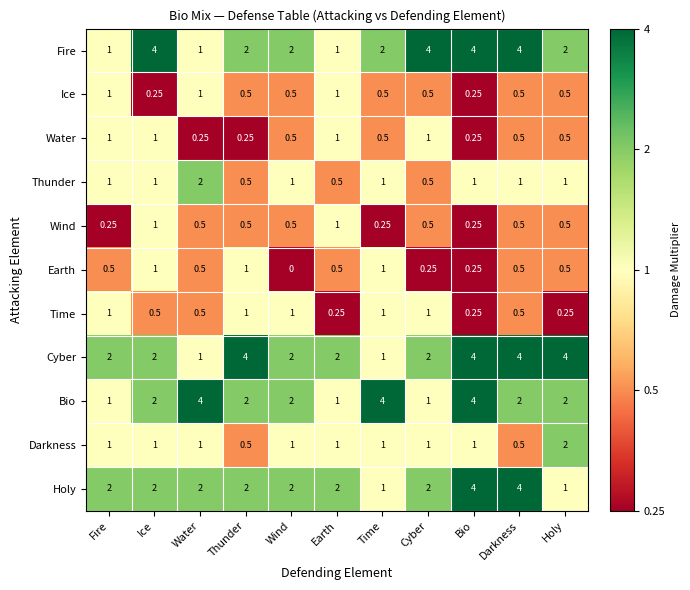

What is the difference between the highest and lowest values at Wind?

2.0